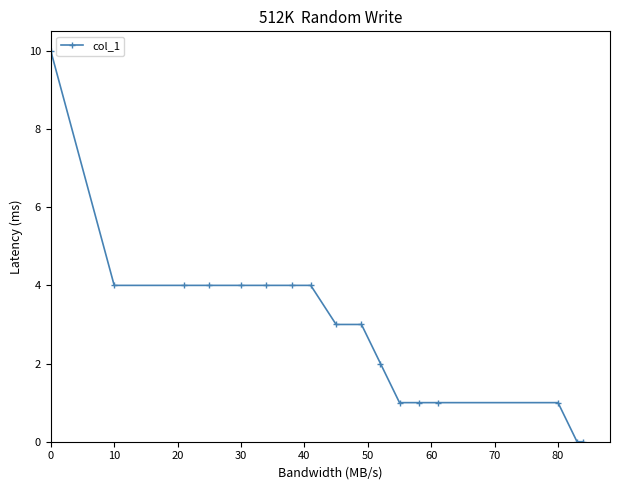

What is the value of the 12th point from the left?

1